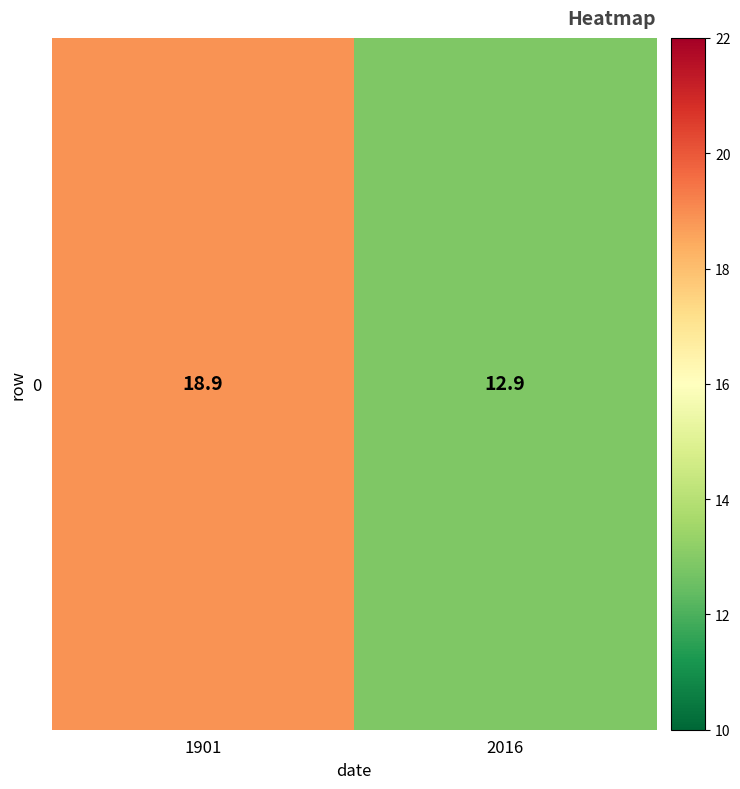

What is the change in value from 1901 to 2016?

-6.0